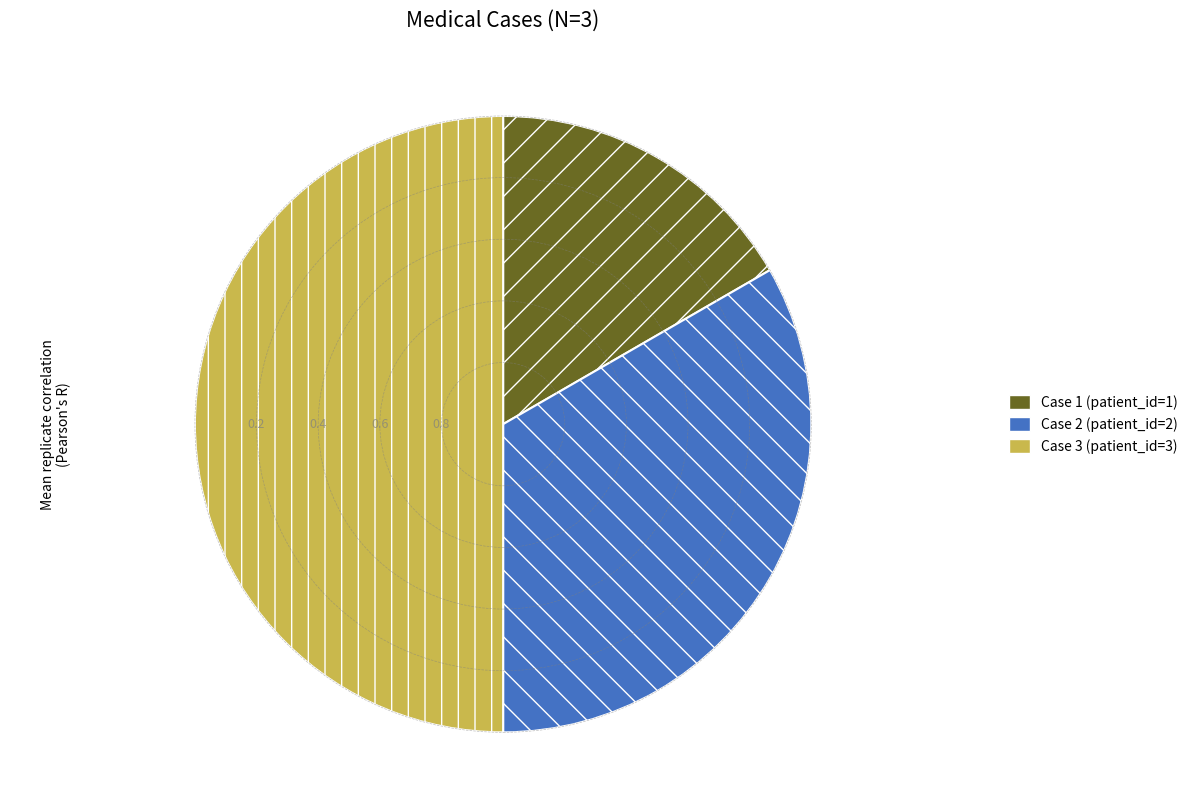

The Case 3 slice represents 45% of the pie. True or false?

False